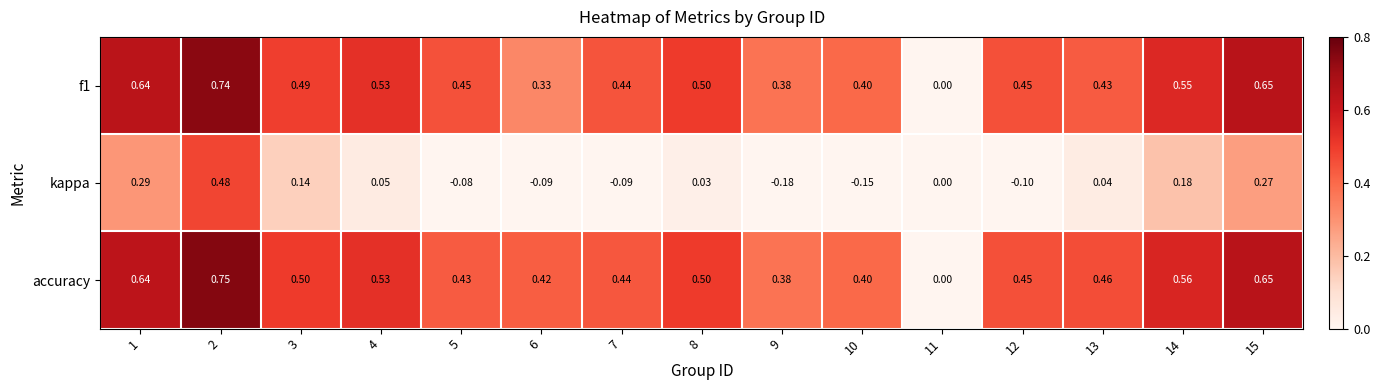

Which series has the largest total across all categories?

accuracy